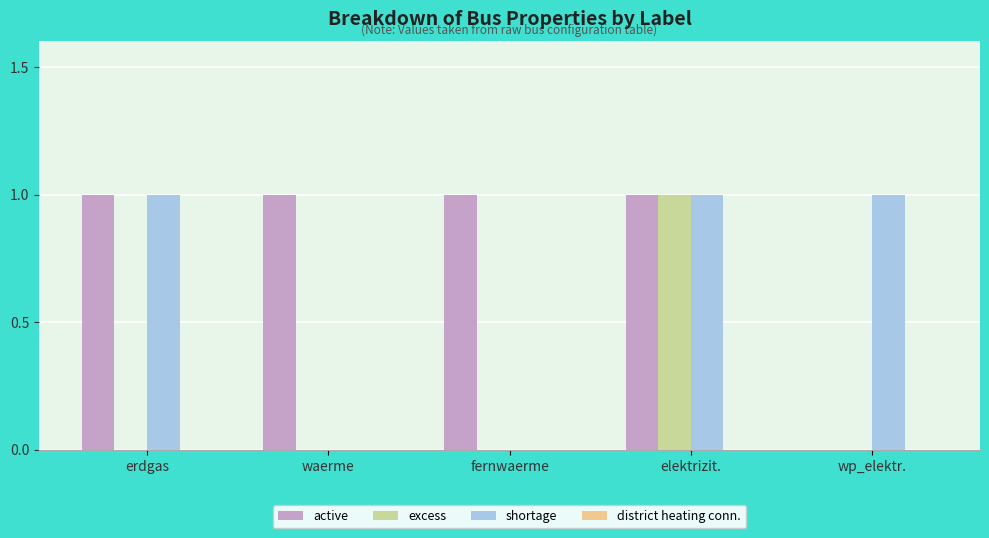

Reading right to left, list all the values displayed in this chart.

active: wp_elektr.=0	elektrizit.=1	fernwaerme=1	waerme=1	erdgas=1
excess: wp_elektr.=0	elektrizit.=1	fernwaerme=0	waerme=0	erdgas=0
shortage: wp_elektr.=1	elektrizit.=1	fernwaerme=0	waerme=0	erdgas=1